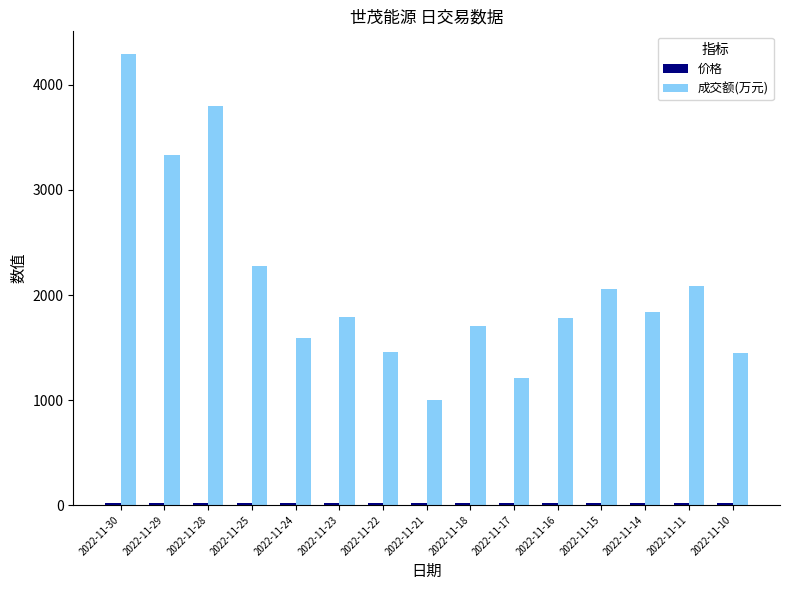

At which category is the sum across all series the highest?

2022-11-30